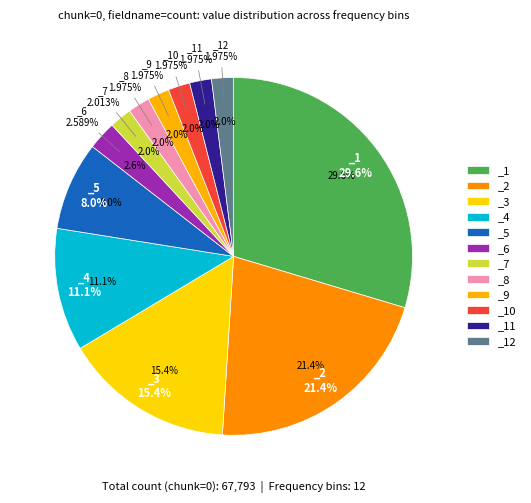

Is it true that _9 is 8% of the pie?

False